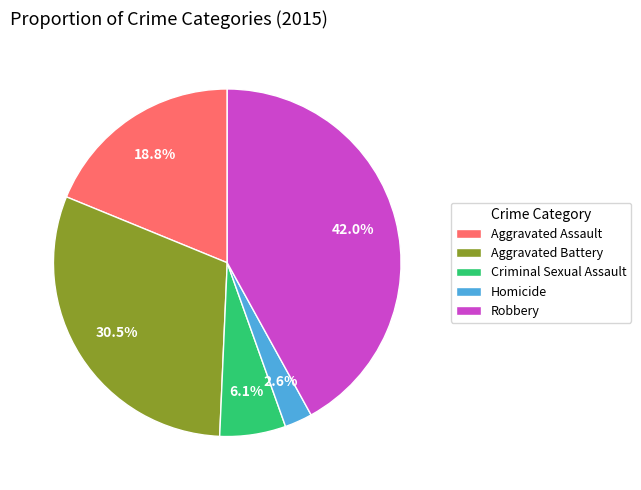

Count the number of slices in the pie.

5